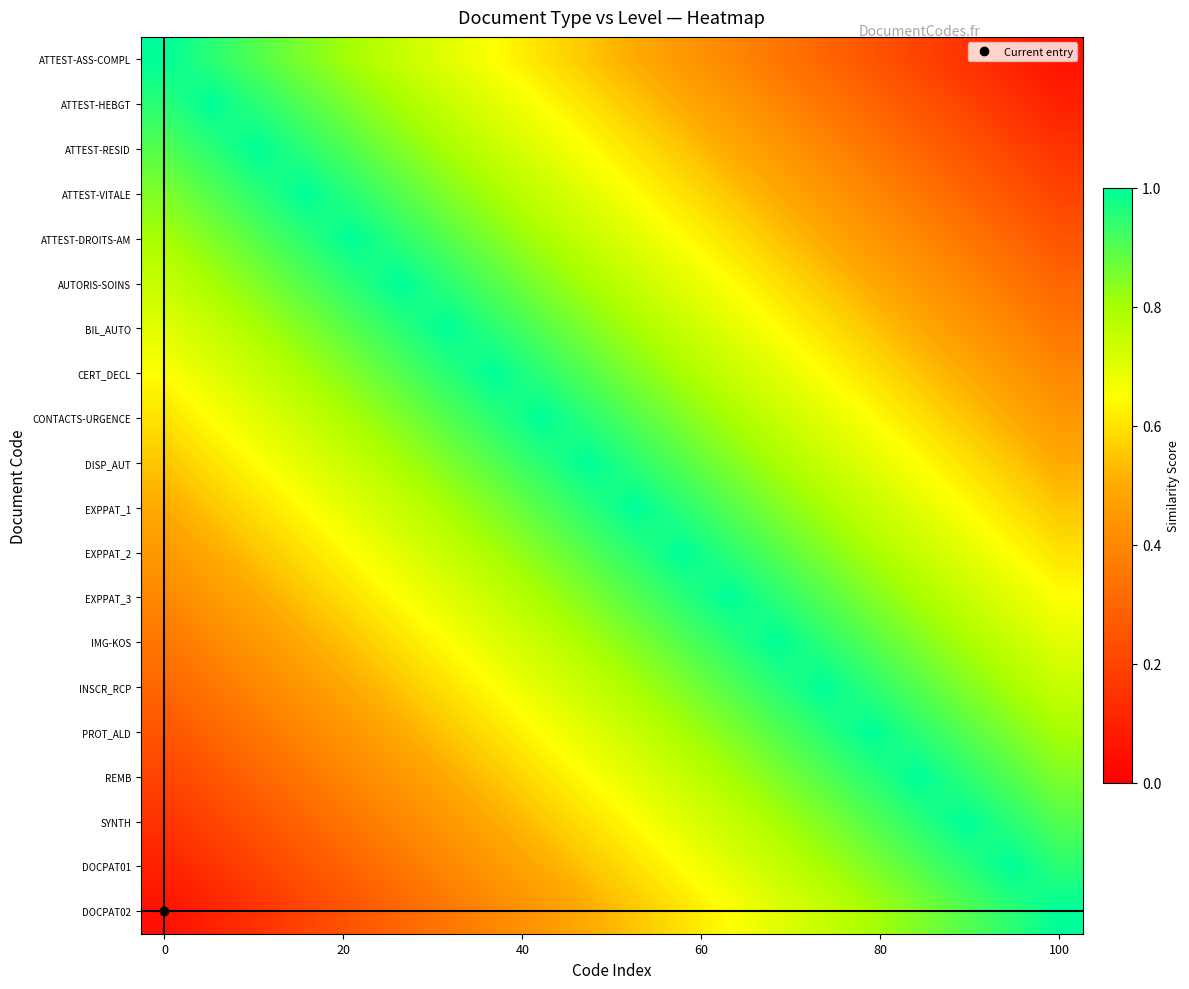

Rank the series by their maximum value, from lowest to highest.

ATTEST-ASS-COMPL, ATTEST-HEBGT, ATTEST-RESID, ATTEST-VITALE, ATTEST-DROITS-AM, AUTORIS-SOINS, BIL_AUTO, CERT_DECL, CONTACTS-URGENCE, DISP_AUT, EXPPAT_1, EXPPAT_2, EXPPAT_3, IMG-KOS, INSCR_RCP, PROT_ALD, REMB, SYNTH, DOCPAT01, DOCPAT02